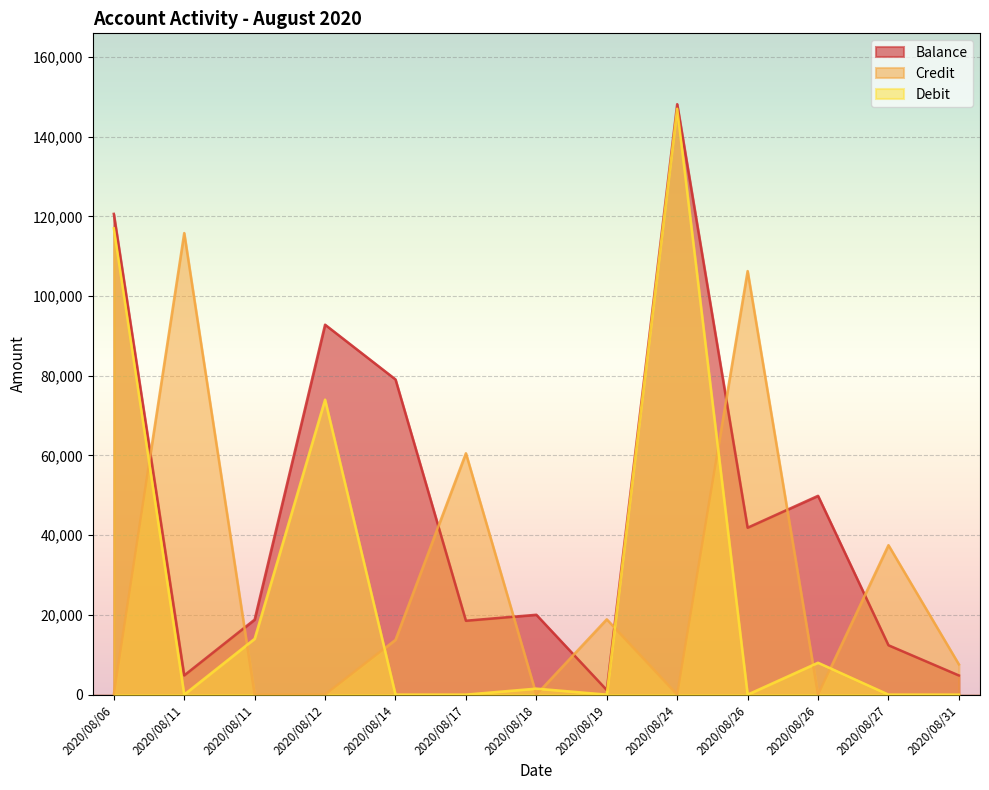

How many lines are shown in the chart?

3